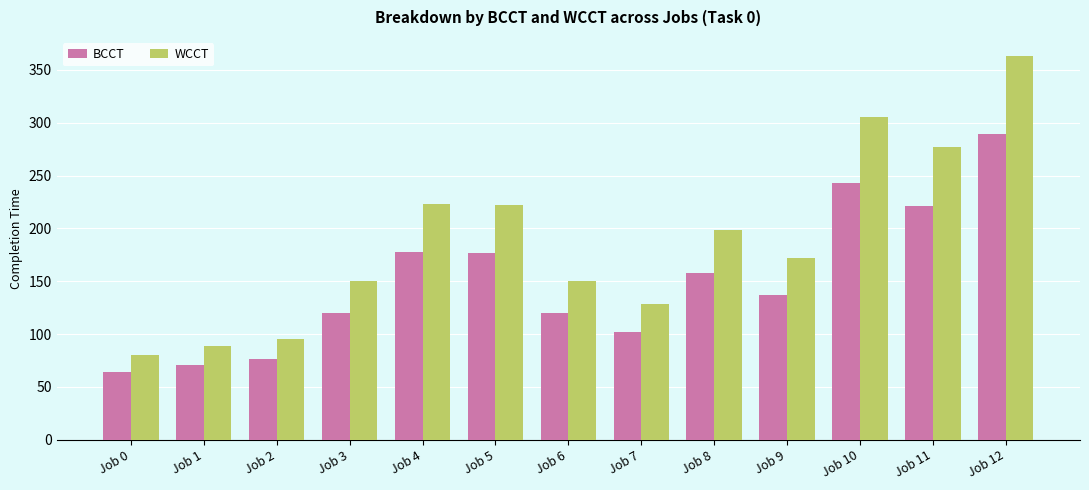

The WCCT series shows 95 at Job 2. True or false?

True